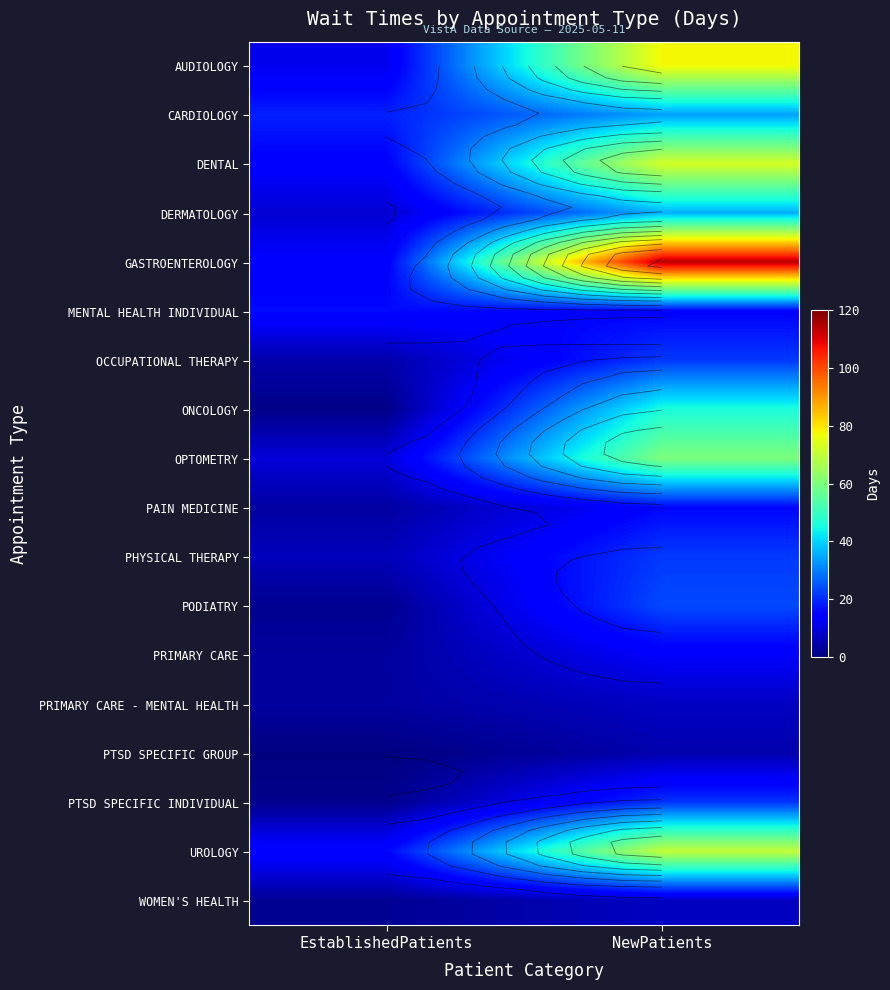

What is the average value of the GASTROENTEROLOGY series?

64.0